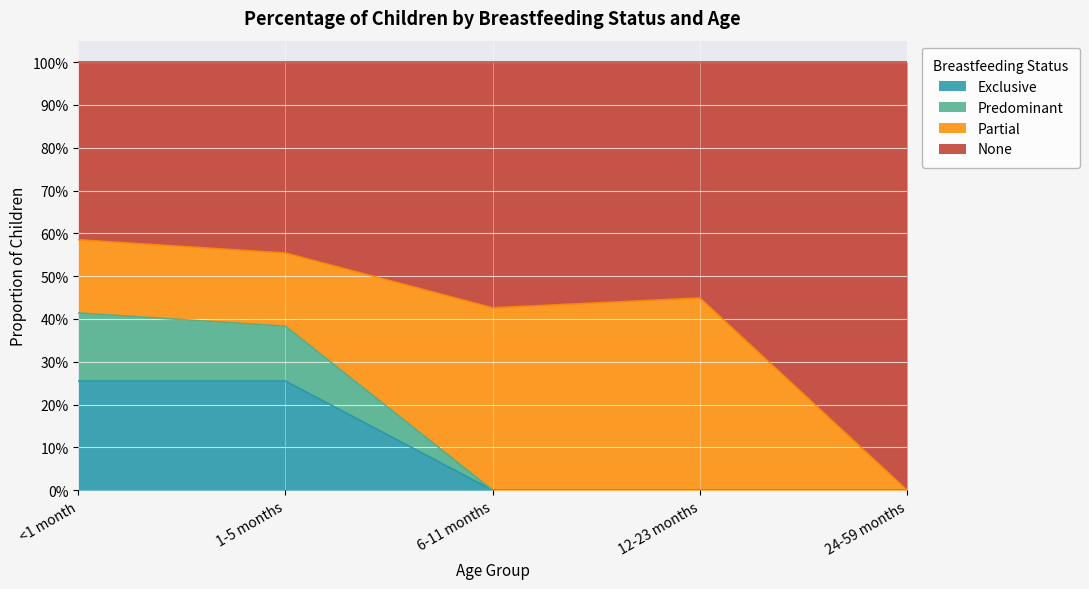

What is the label of the 2nd point from the right?

12-23 months